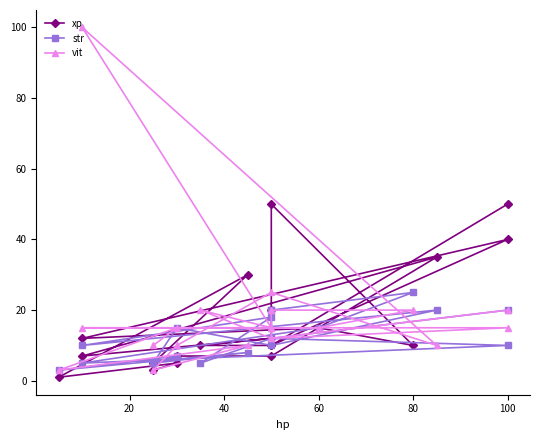

Where is the first local maximum for str?

20